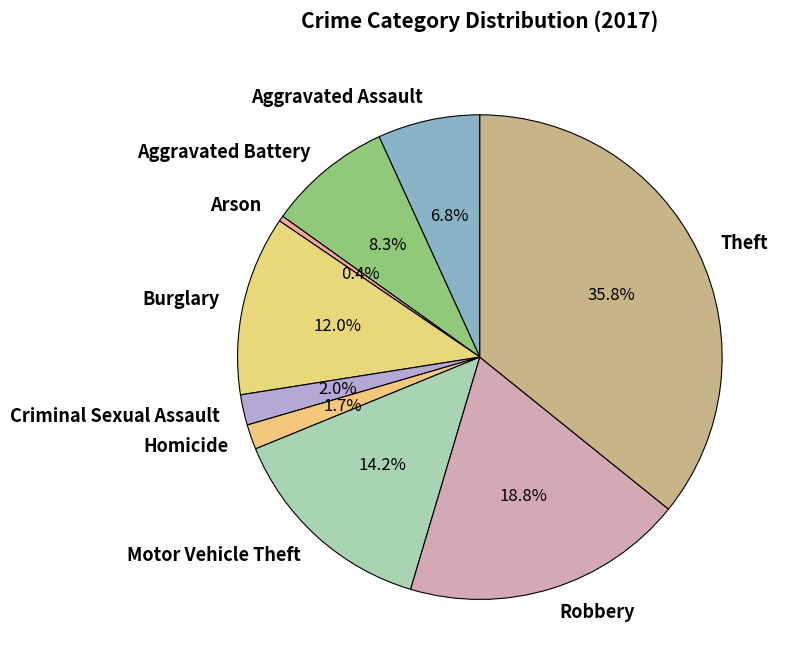

What is the largest slice in the pie chart?

Theft